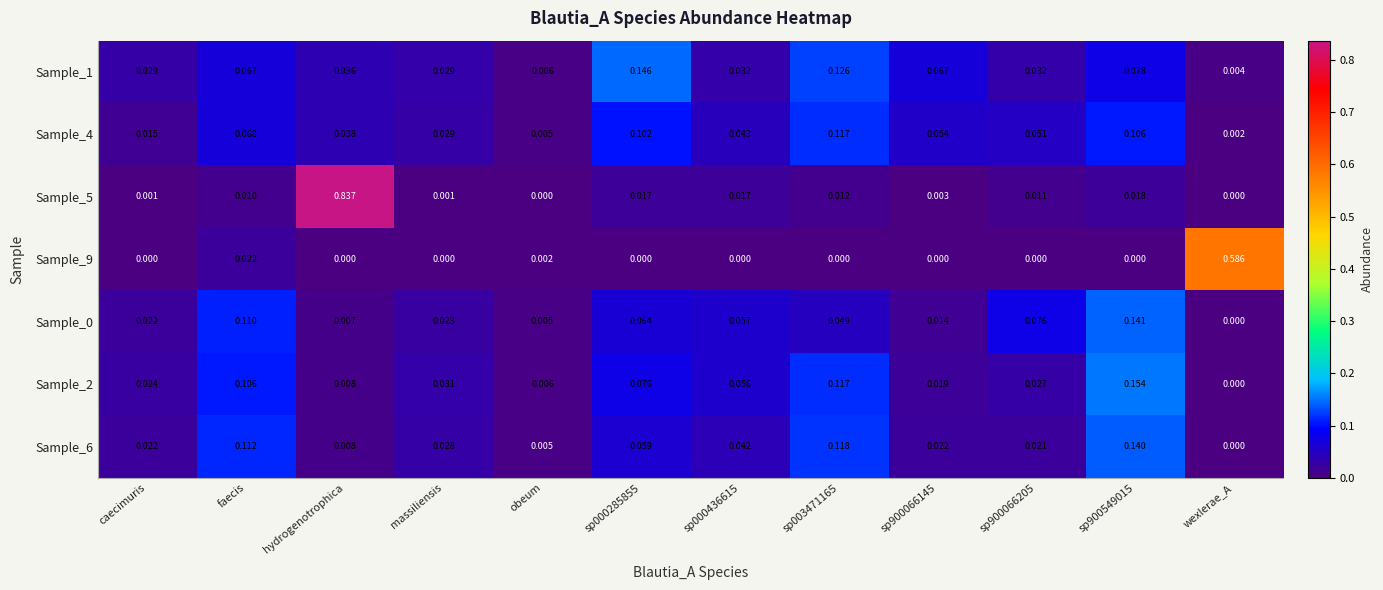

At which category is the sum across all series the highest?

hydrogenotrophica